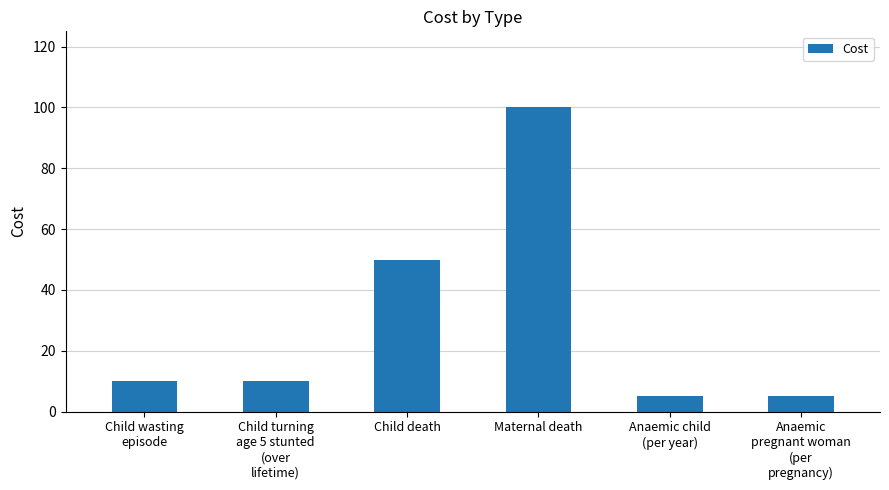

What is the ratio of the value at Child turning
age 5 stunted
(over
lifetime) to the value at Child death?

0.2